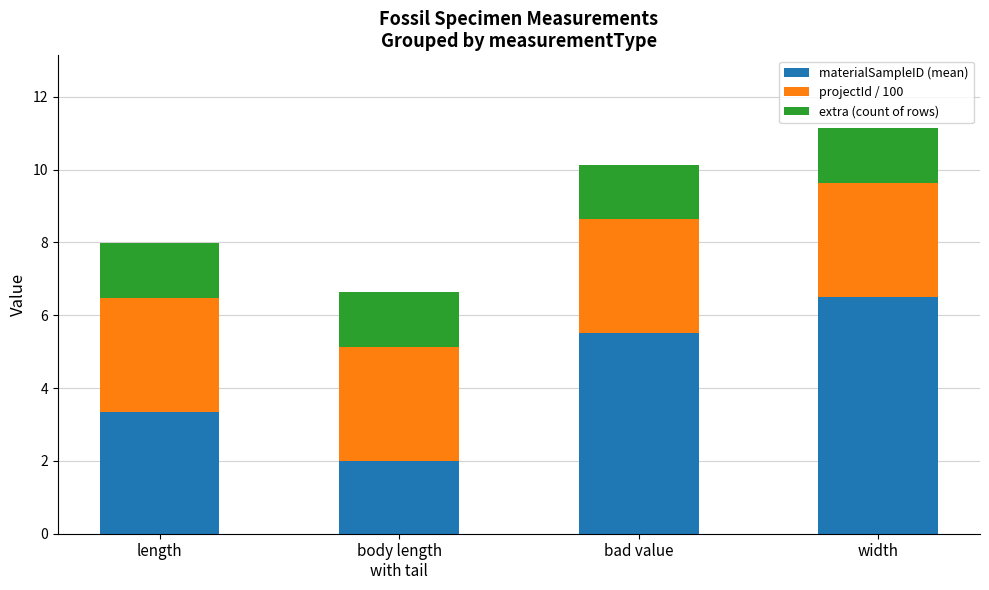

What is the total value across all series at width?

11.1